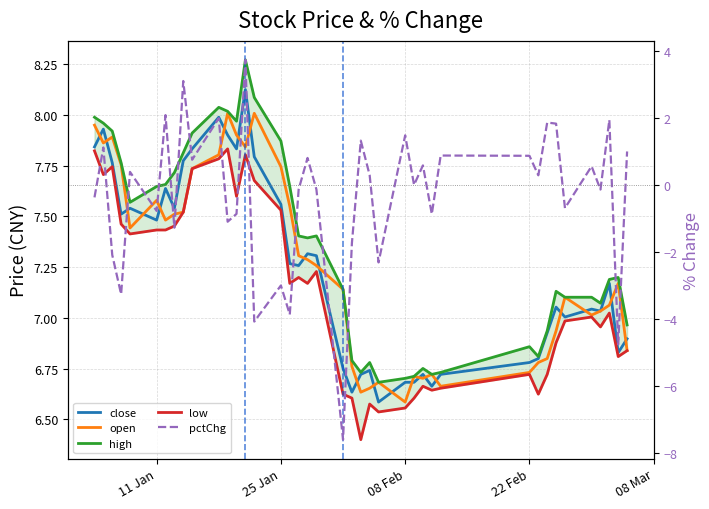

True or false: open and pctChg intersect in this chart.

False